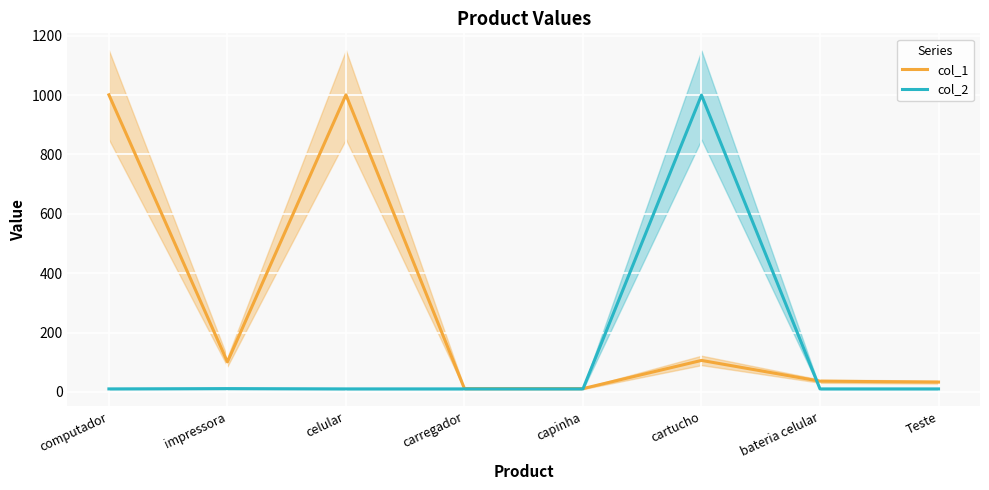

What are all the series names shown in the legend?

col_1, col_2